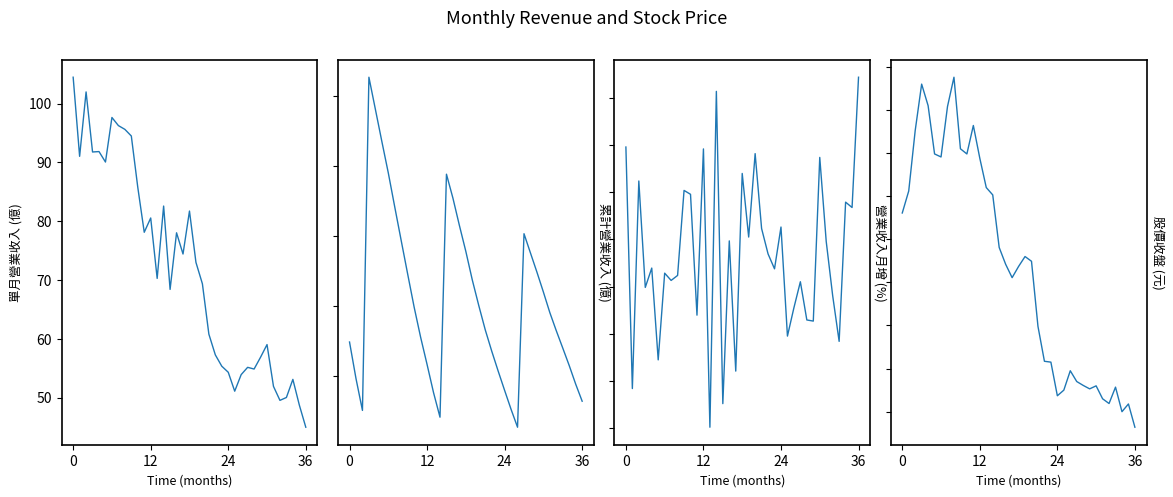

What is the sum of all 單月營業收入(億) values?

2654.2